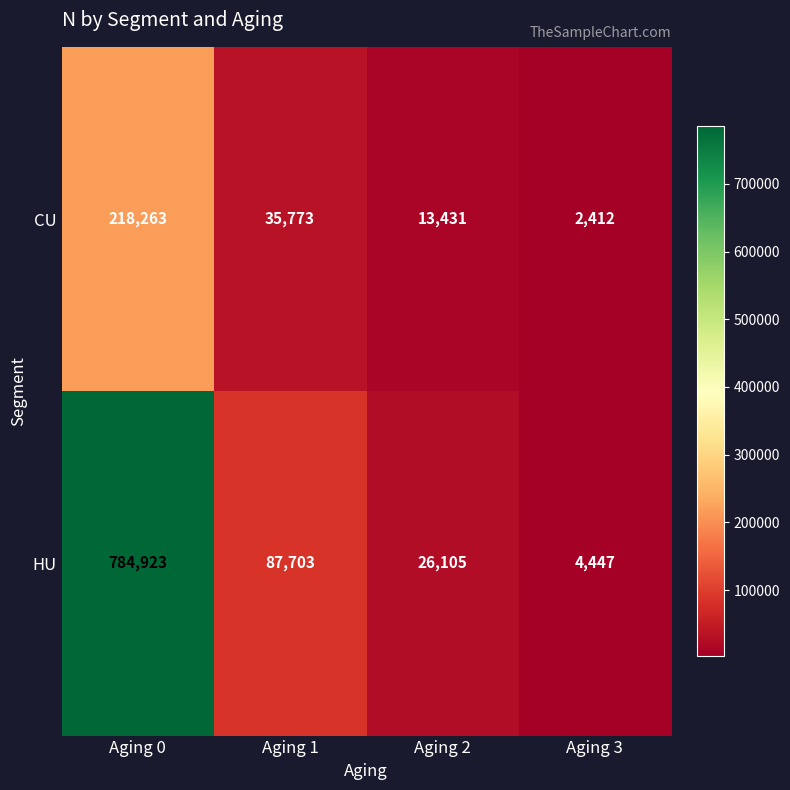

What is the difference between the highest and lowest values at Aging 1?

51930